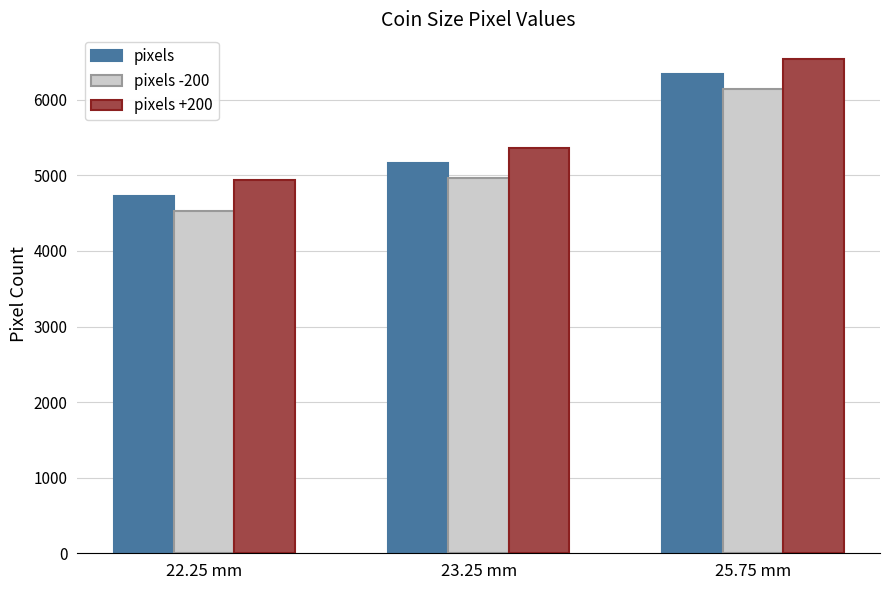

What is the average value of the pixels series?

5414.1